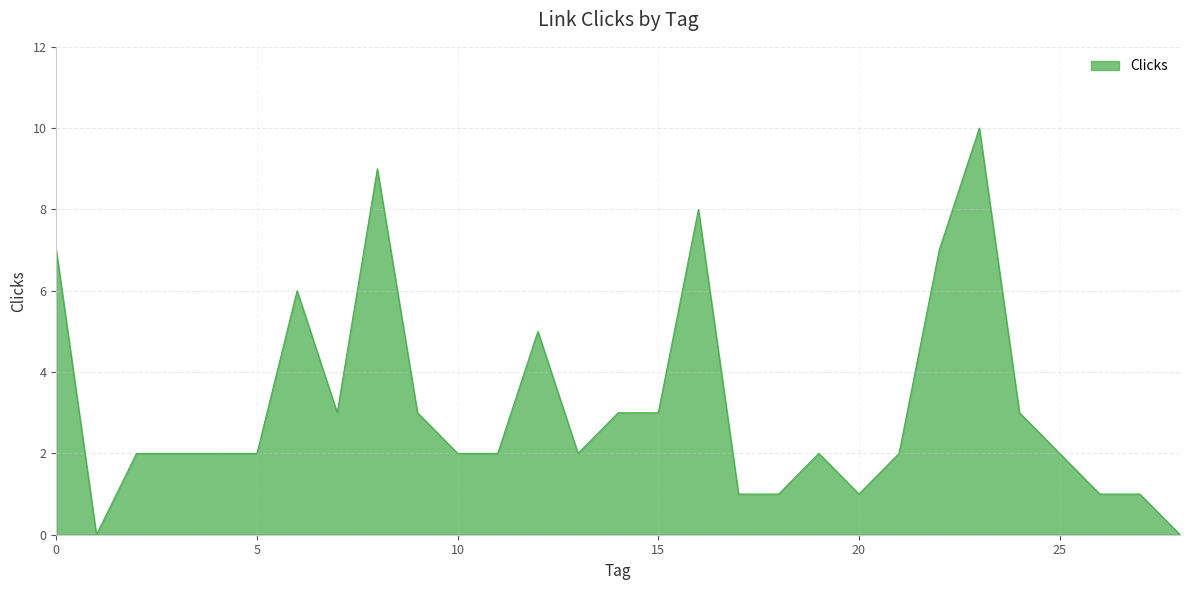

What is the difference between the maximum and minimum values?

10